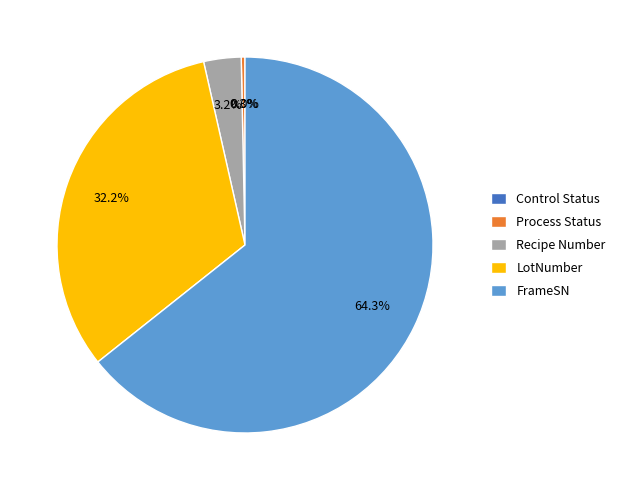

True or false: FrameSN accounts for 64% of the total.

True